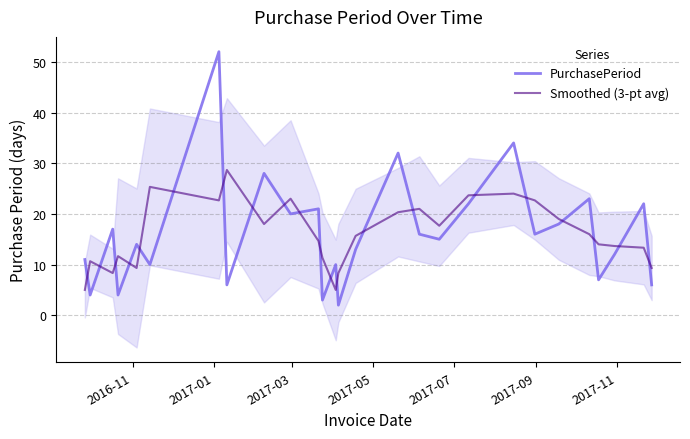

Reading left to right, what are all the values shown in this chart?

PurchasePeriod: 11.0	4.0	17.0	4.0	14.0	10.0	52.0	6.0	28.0	20.0	21.0	3.0	10.0	2.0	13.0	32.0	16.0	15.0	22.0	34.0	16.0	18.0	23.0	7.0	12.0	22.0	6.0
Smoothed (3-pt avg): 5.0	10.7	8.3	11.7	9.3	25.3	22.7	28.7	18.0	23.0	14.7	11.3	5.0	8.3	15.7	20.3	21.0	17.7	23.7	24.0	22.7	19.0	16.0	14.0	13.7	13.3	9.3